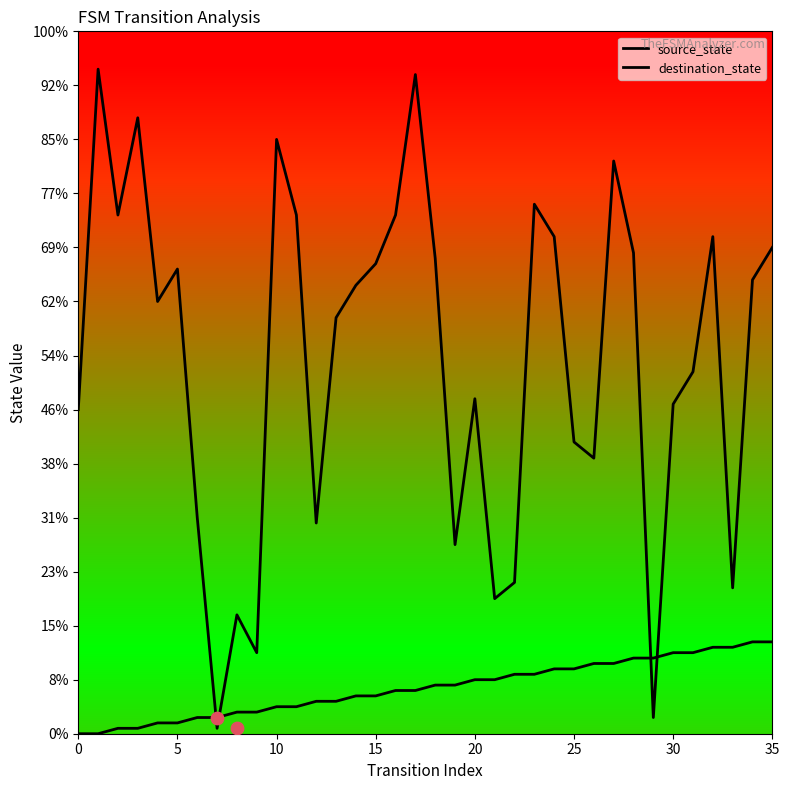

At which category is the sum across all series the highest?

17